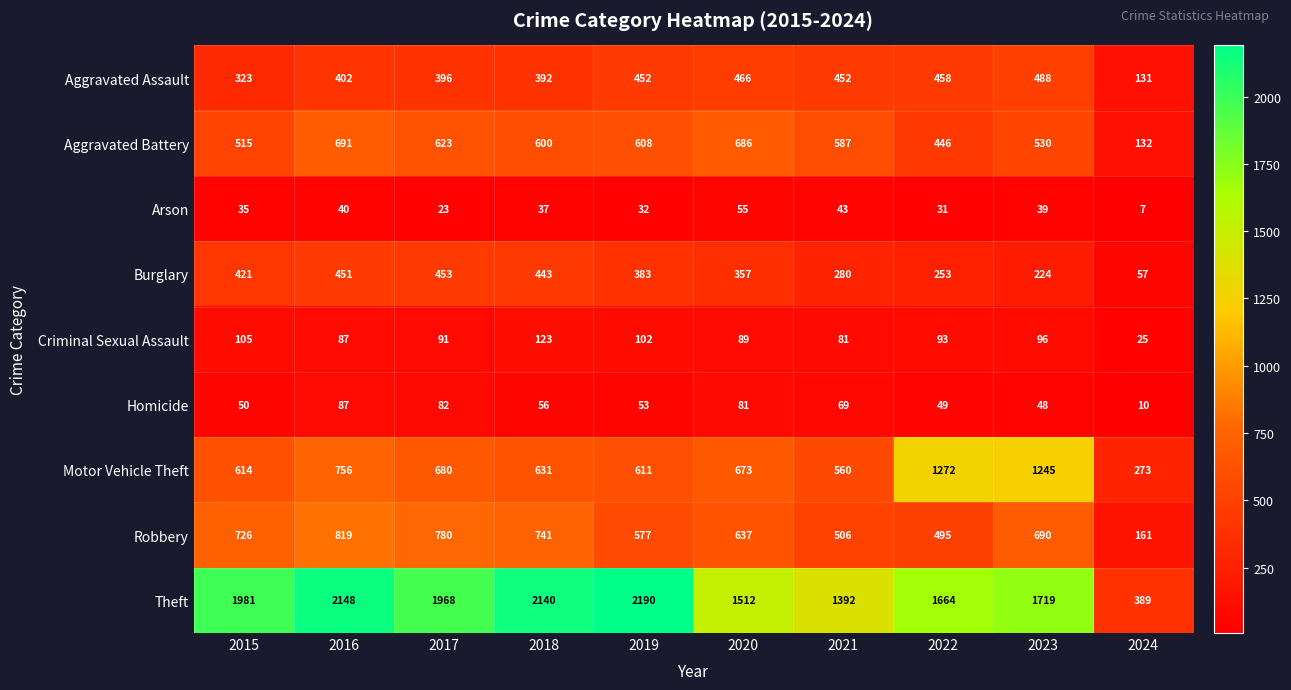

What is the difference between the second highest and minimum values in the Burglary series?

394